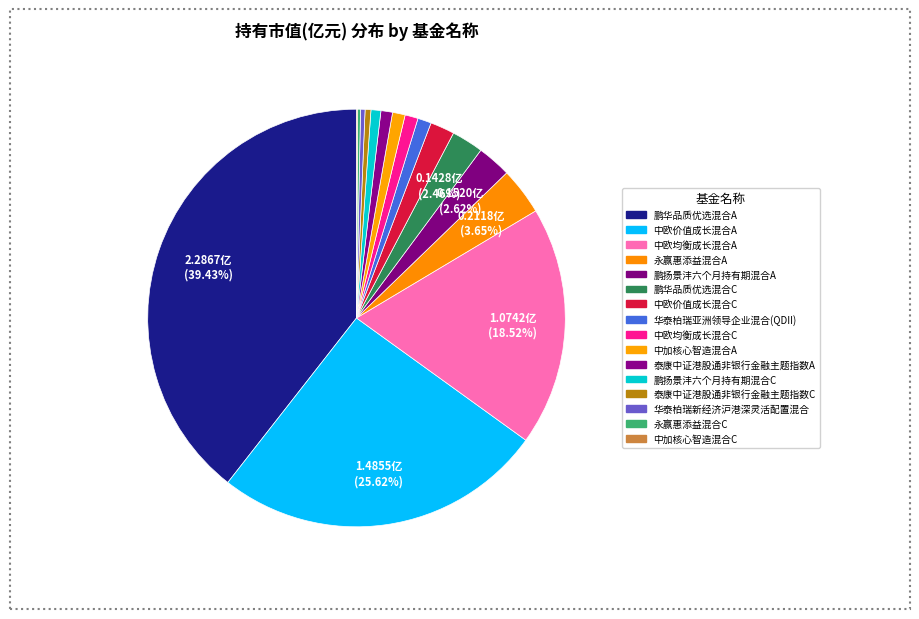

Is there any slice that represents more than half of the pie?

No